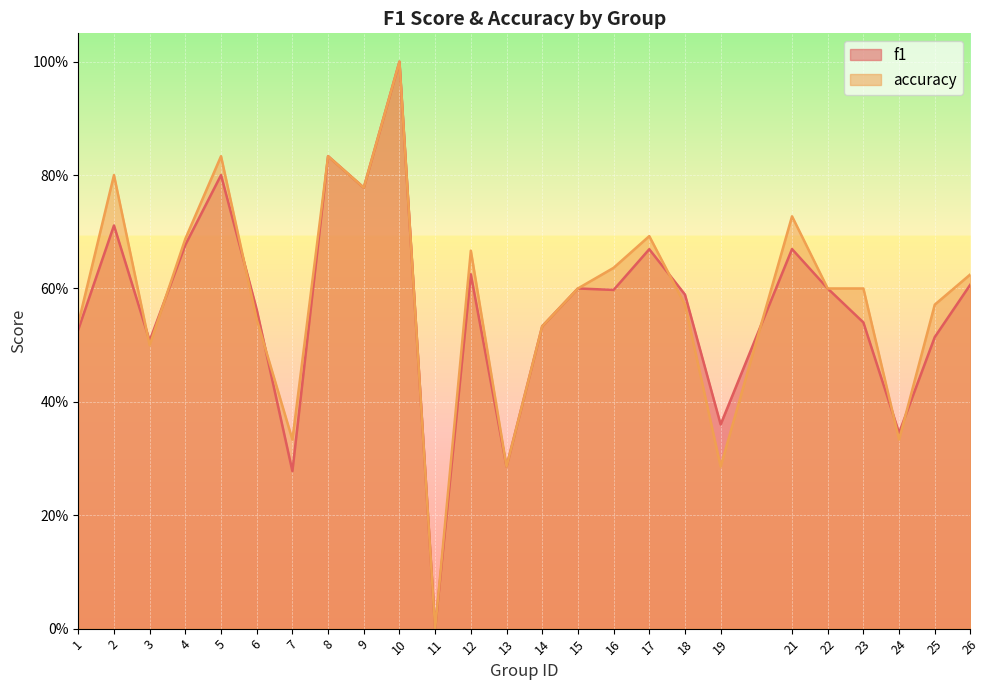

Between which two adjacent categories do f1 and accuracy first intersect?

2 and 3